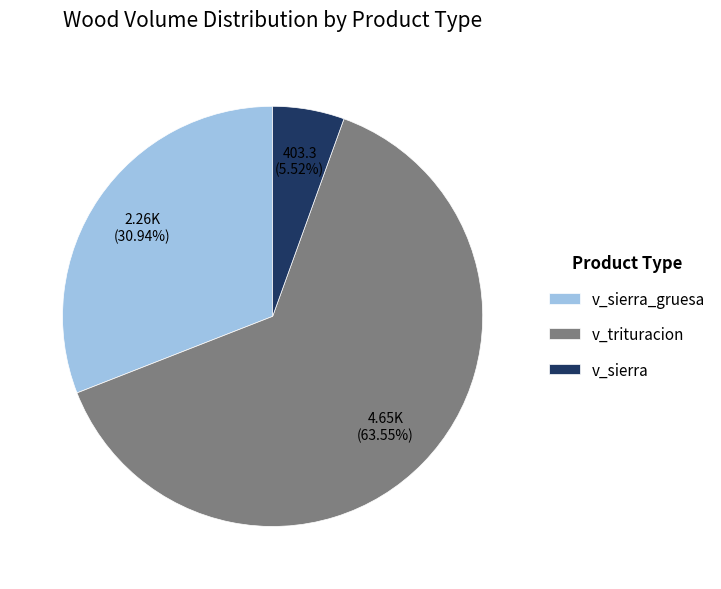

Is there a majority slice in this chart?

Yes